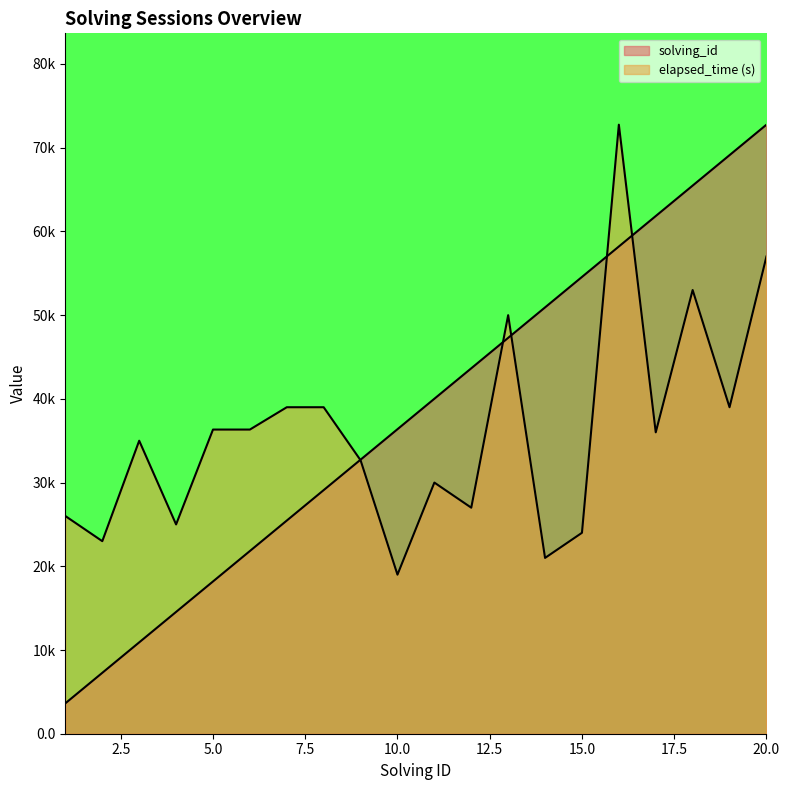

What is the difference between the maximum and second lowest values in the elapsed_time series?

51.8